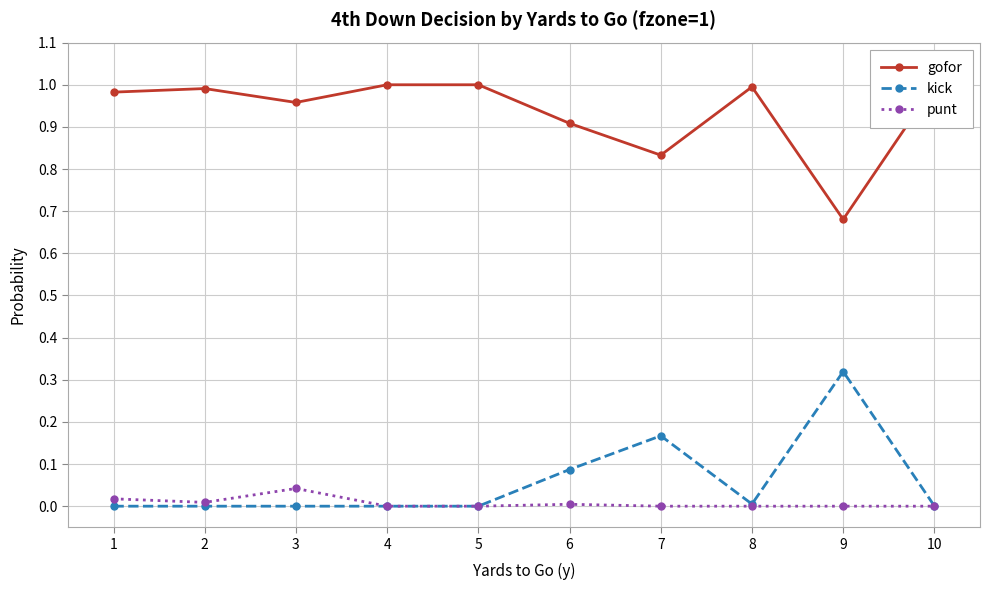

List the series in order of their peak value, highest first.

gofor, kick, punt